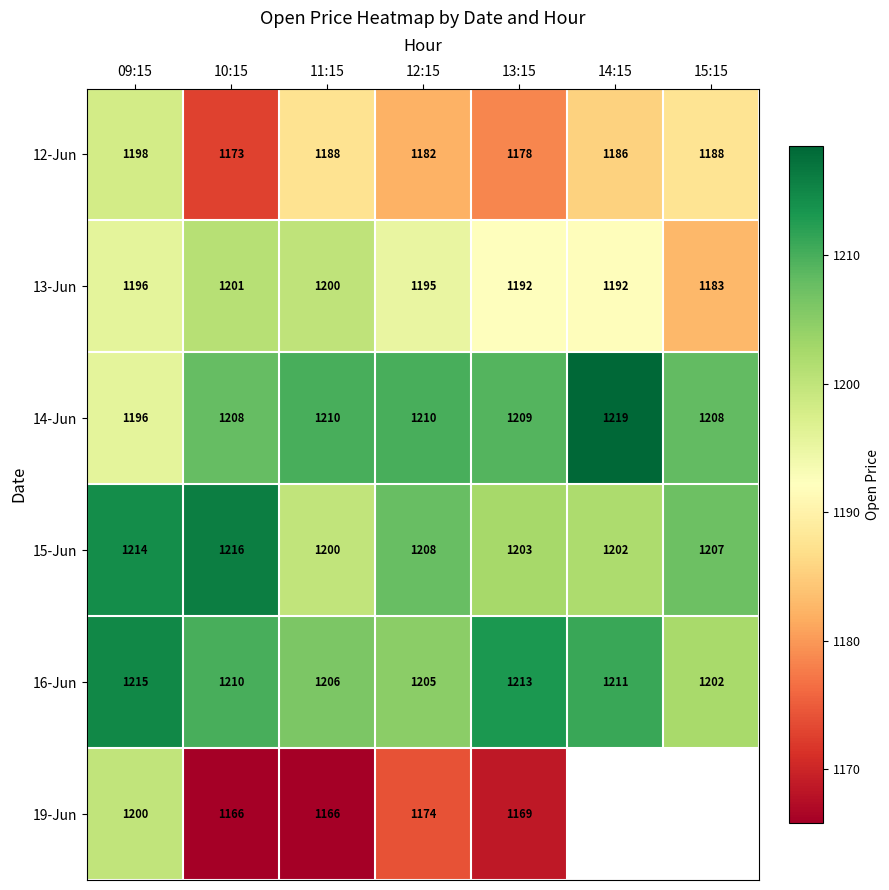

What is the total value across all series at 10:15?

7174